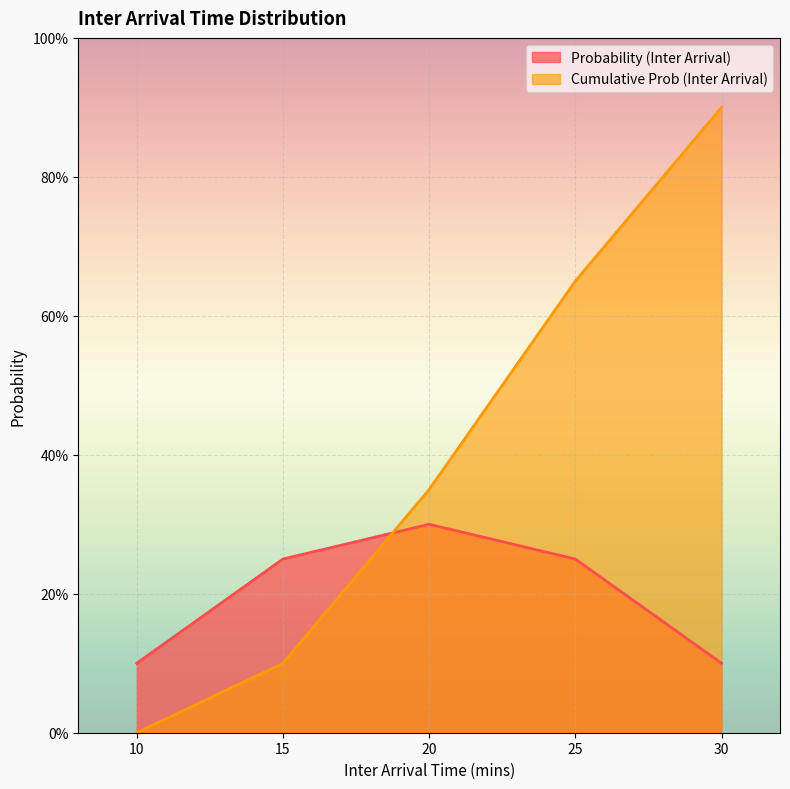

How many series are shown in this chart?

2